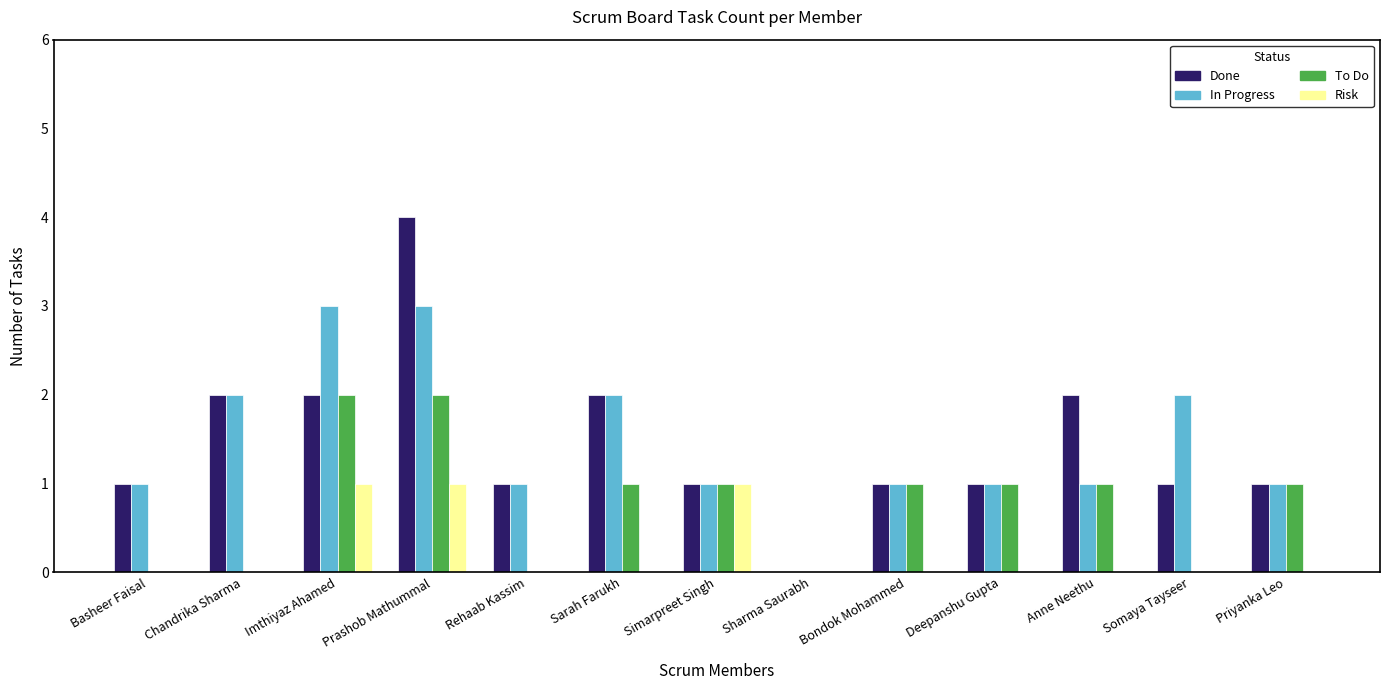

Are the bars horizontal?

No